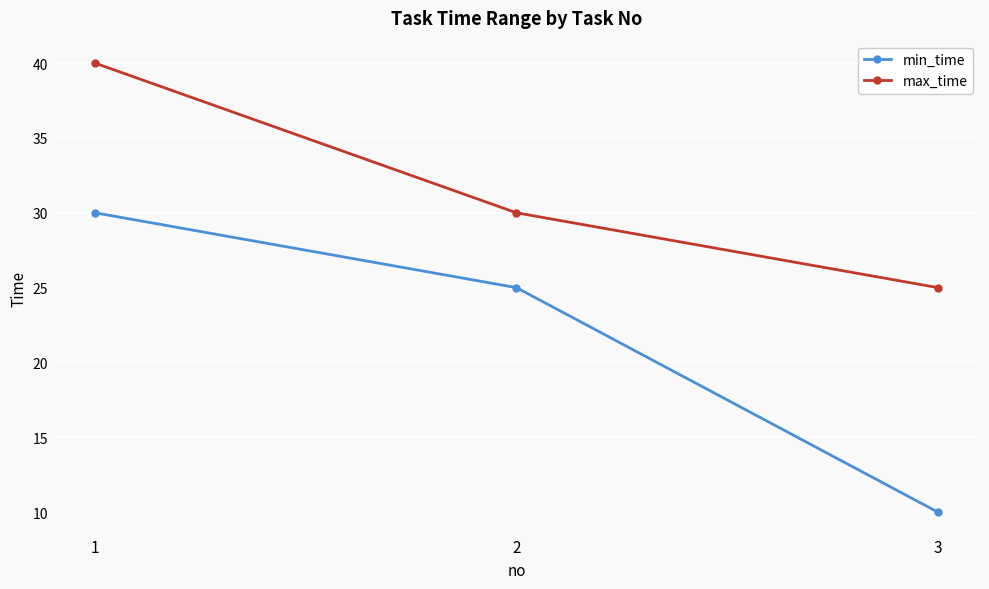

The value of max_time at 1 is 54. True or false?

False